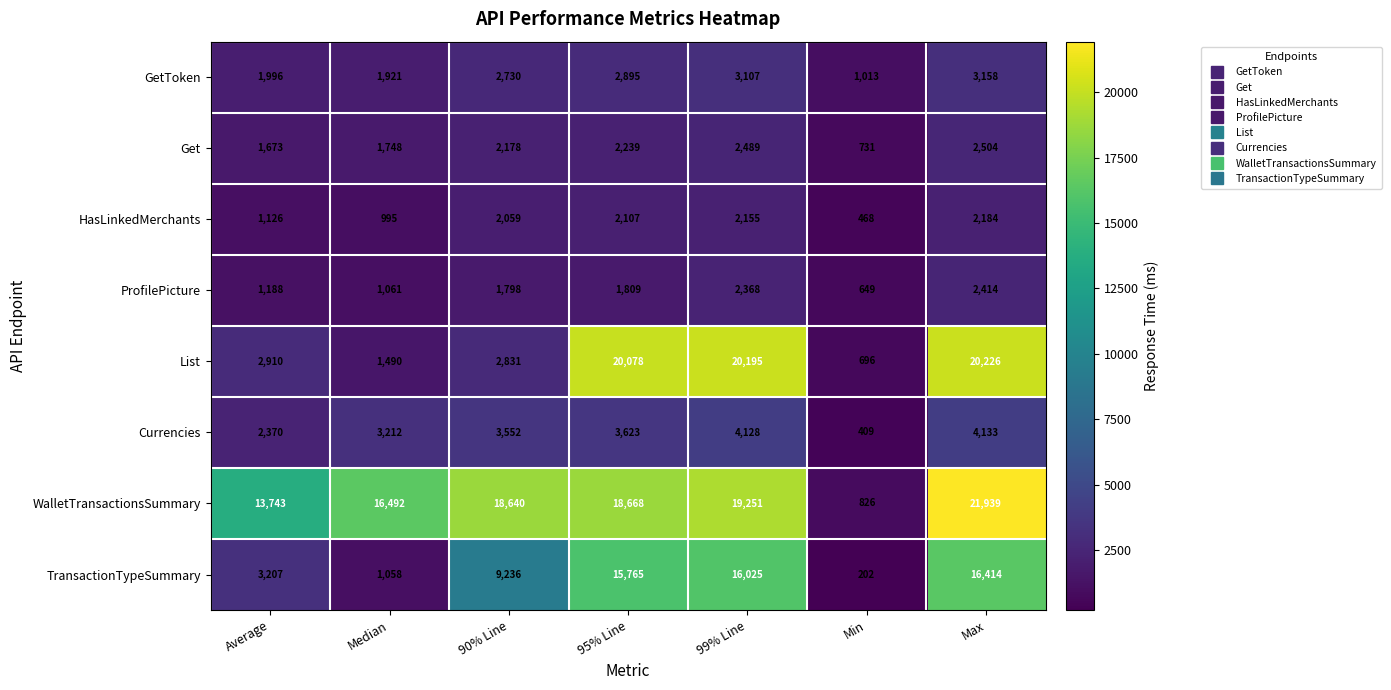

Count the number of categories in the chart.

7